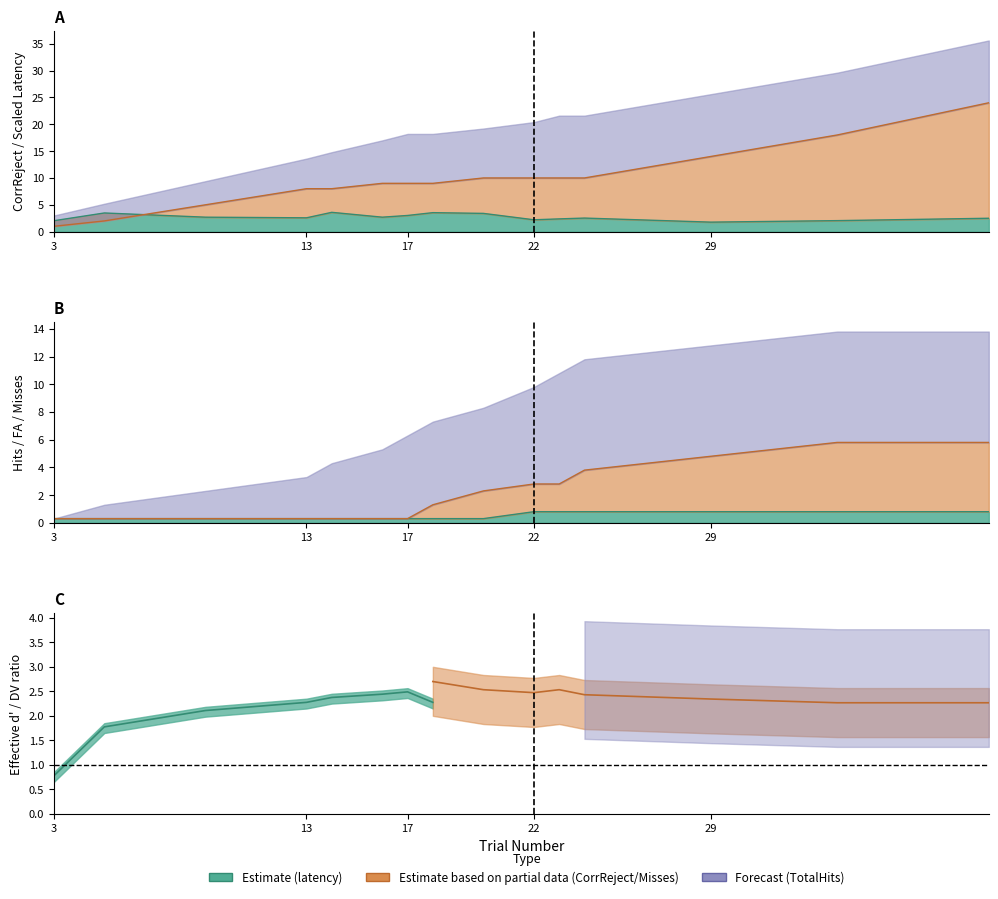

What is the minimum value shown in the chart?

0.3